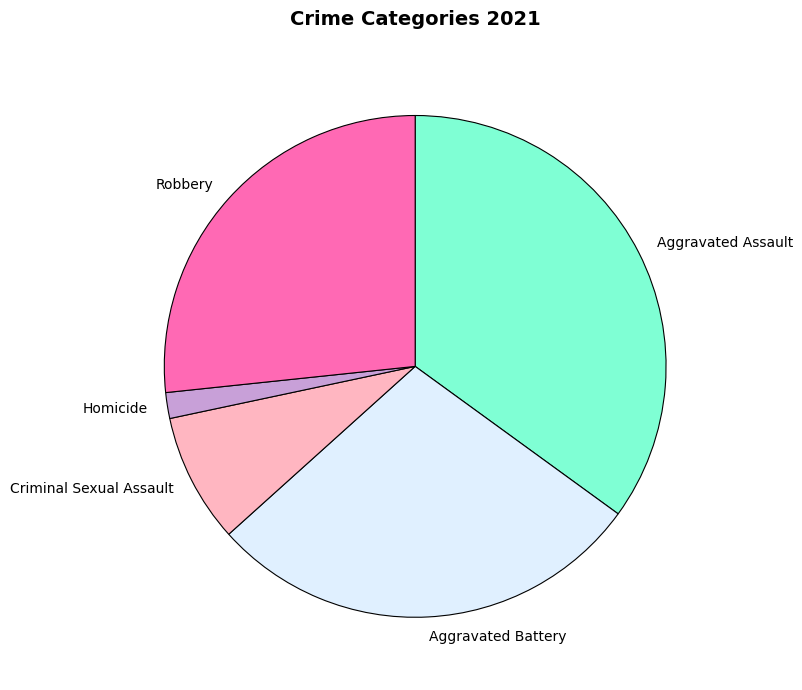

Rank the categories by value from highest to lowest.

Aggravated Assault, Aggravated Battery, Robbery, Criminal Sexual Assault, Homicide